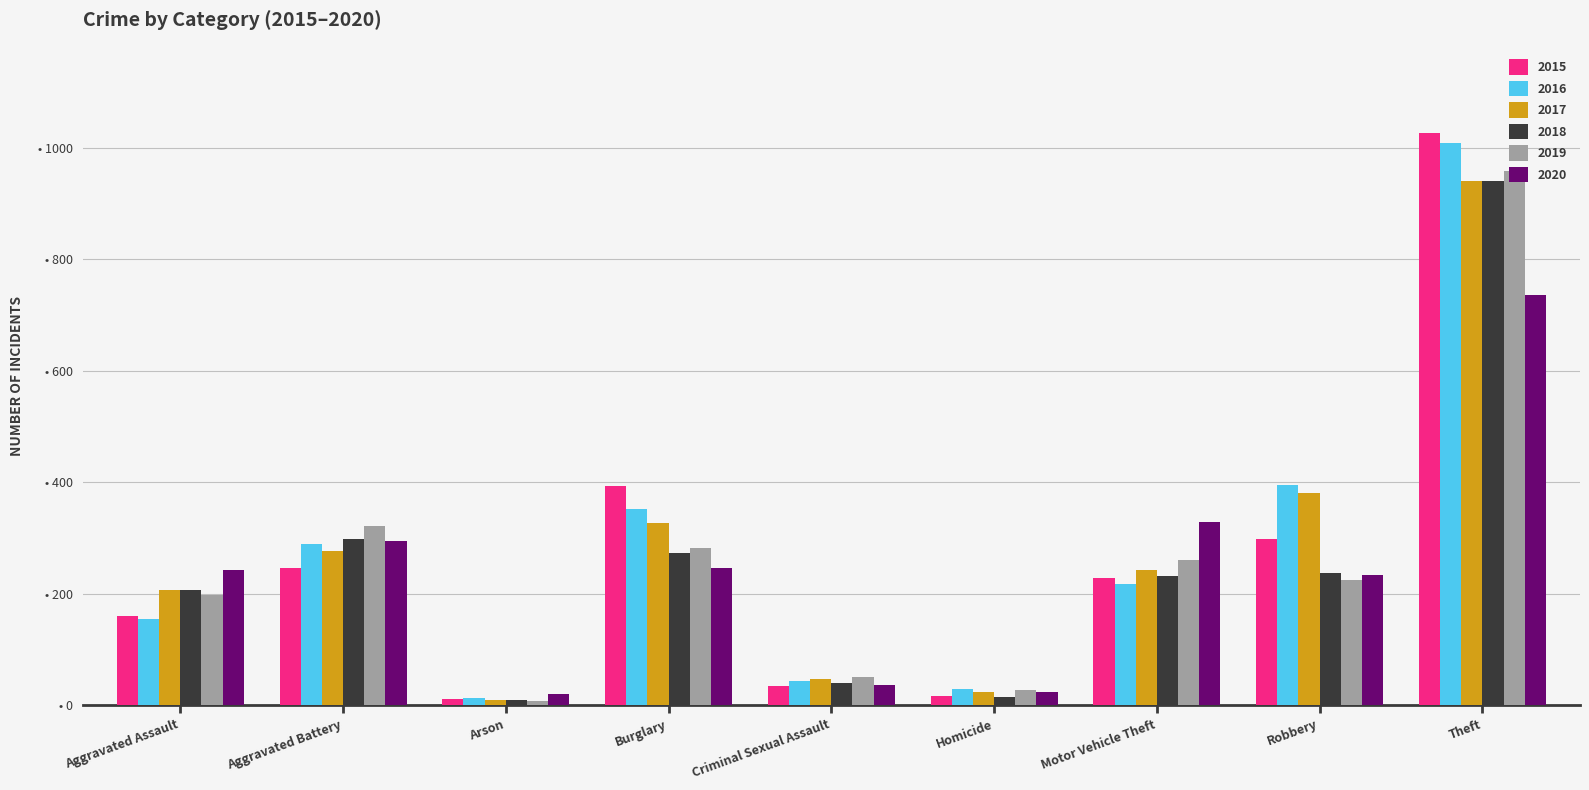

Are the bars horizontal?

No